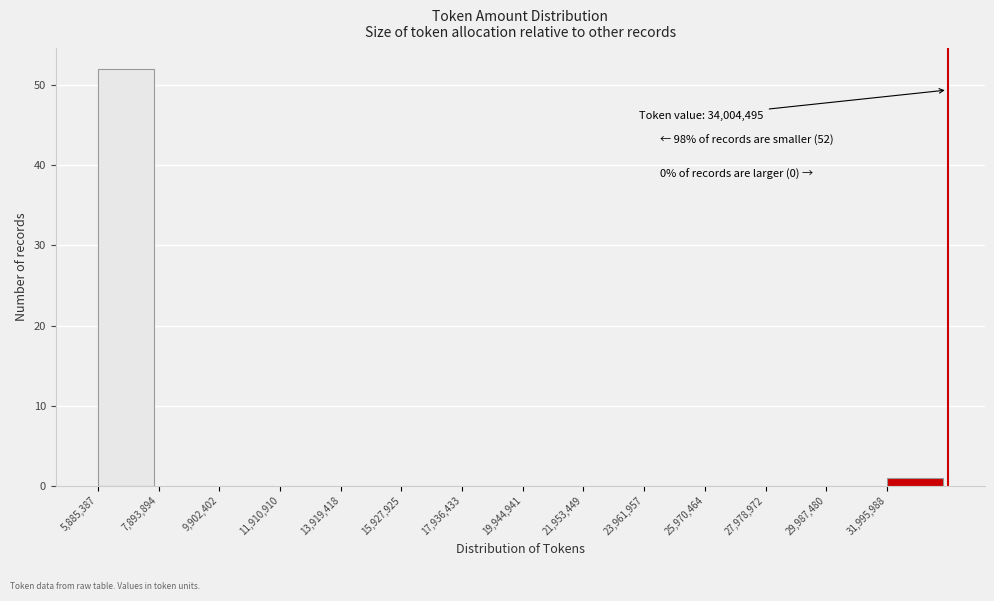

Over which range of the x-axis is the bar tallest?

6000000 to 8000000